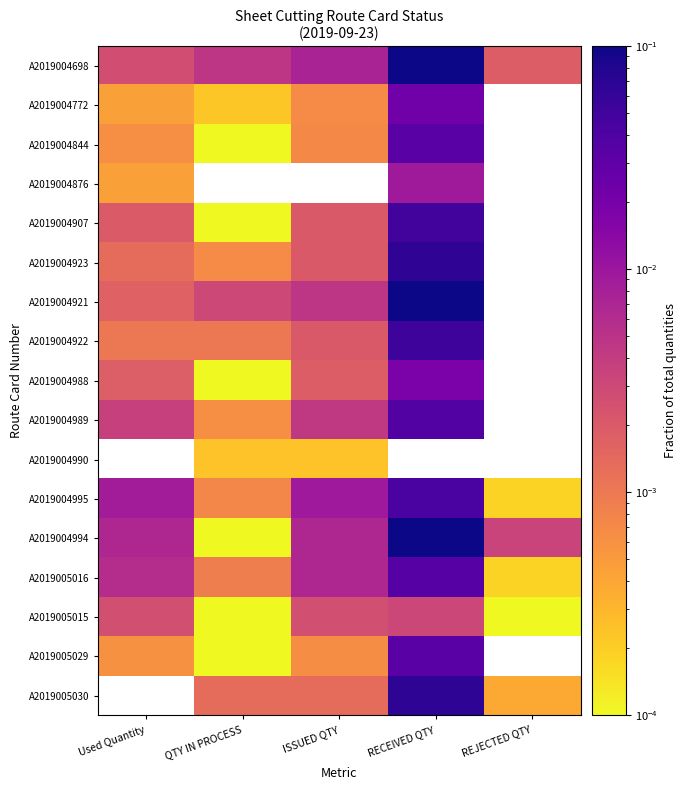

Which category has the highest value in the A2019004844 series?

RECEIVED QTY